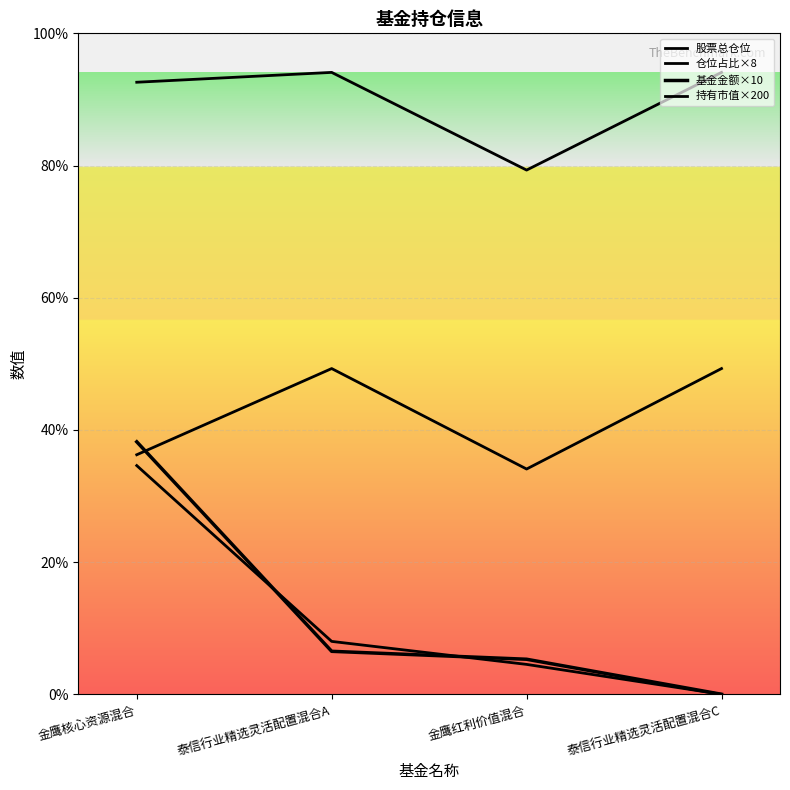

True or false: 仓位占比×8 and 股票总仓位 intersect in this chart.

False